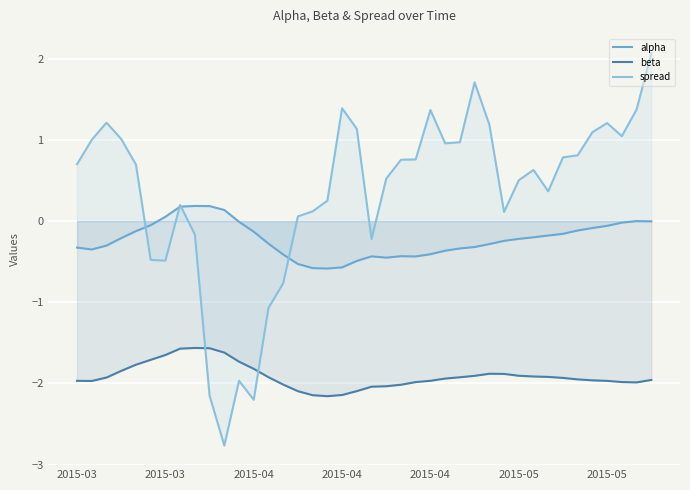

True or false: spread and alpha cross at least once.

True